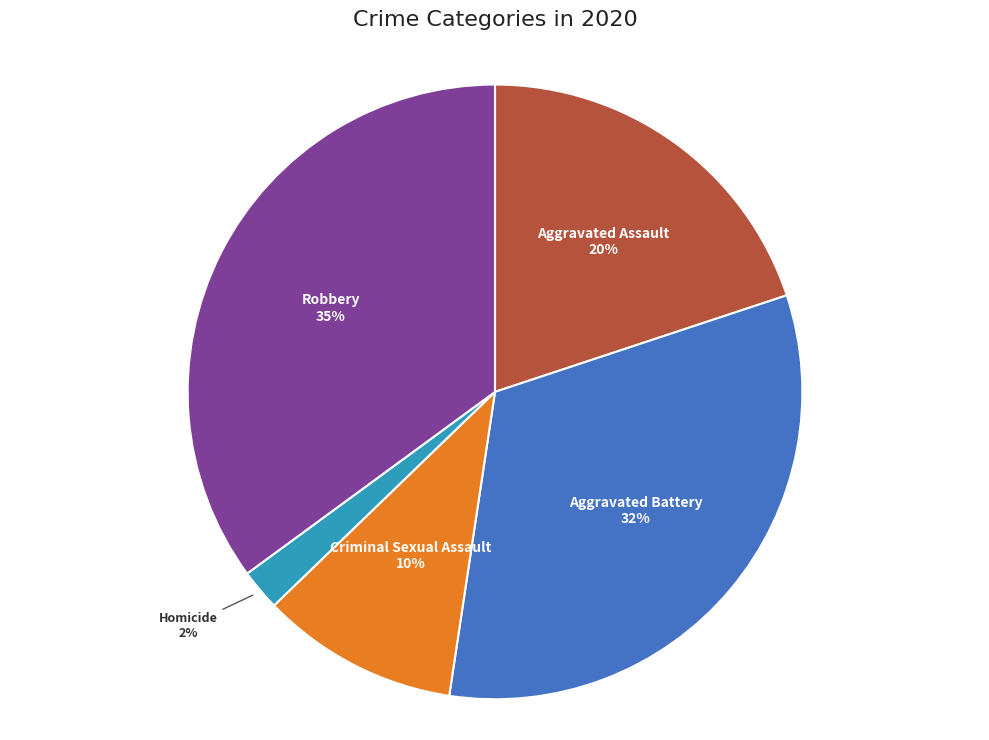

To the nearest percent, what is the combined percentage of Aggravated Battery and Robbery?

68%